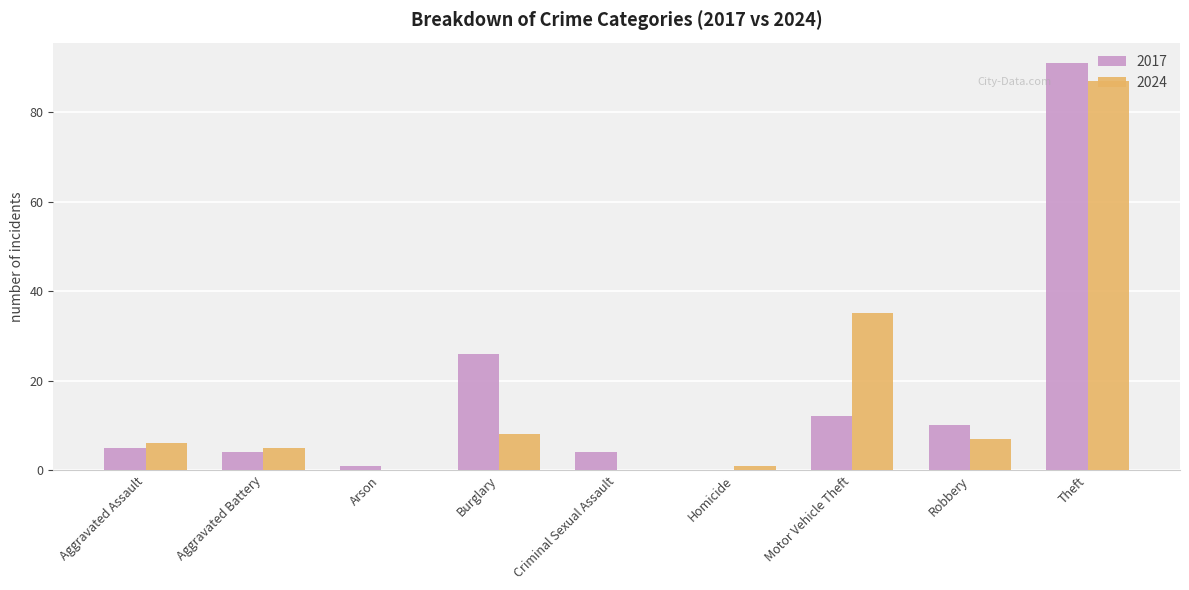

How many positive values does the 2017 series have?

8